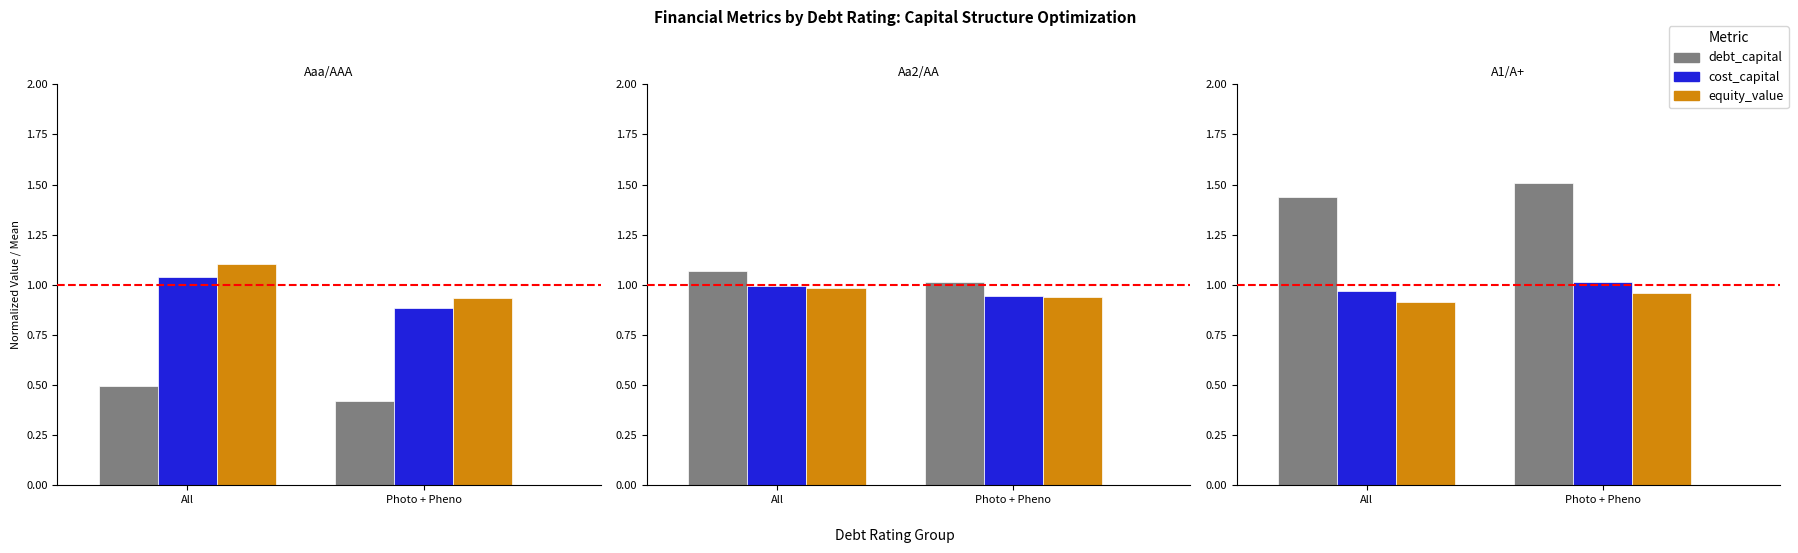

How many series are shown in this chart?

3